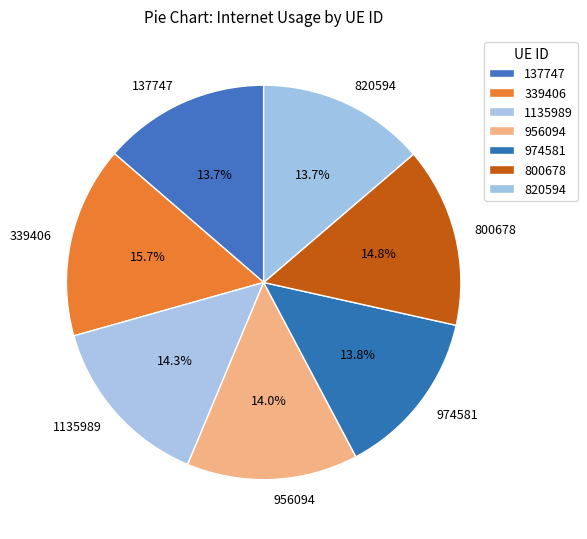

Between 1135989 and 339406, which is larger?

339406